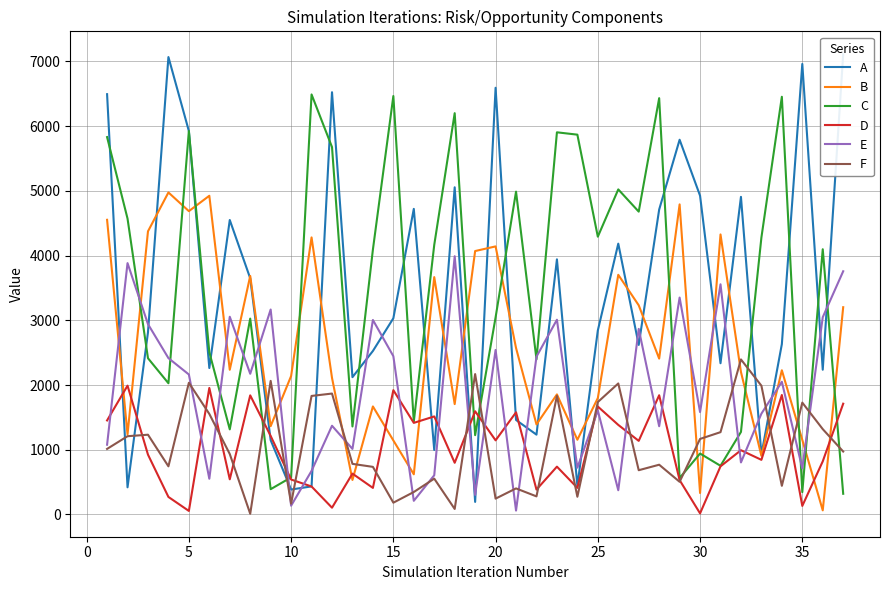

How many interior local valleys does the E series have?

13